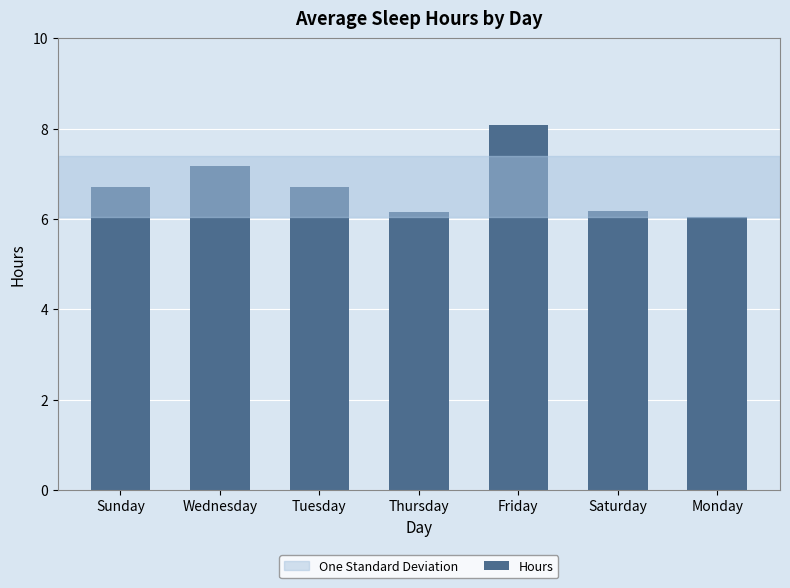

What is the difference between the maximum and minimum values?

2.0